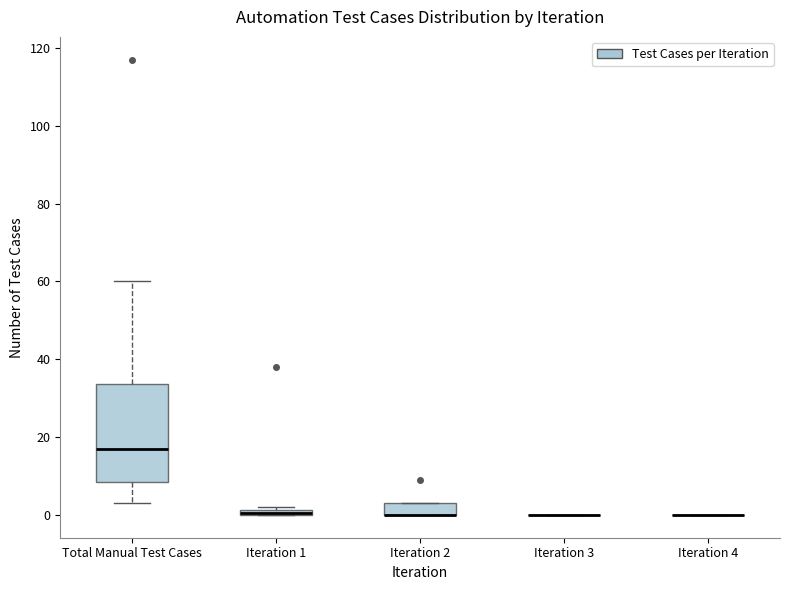

Comparing the boxes themselves (not the whiskers), which one is the tallest?

Total Manual Test Cases